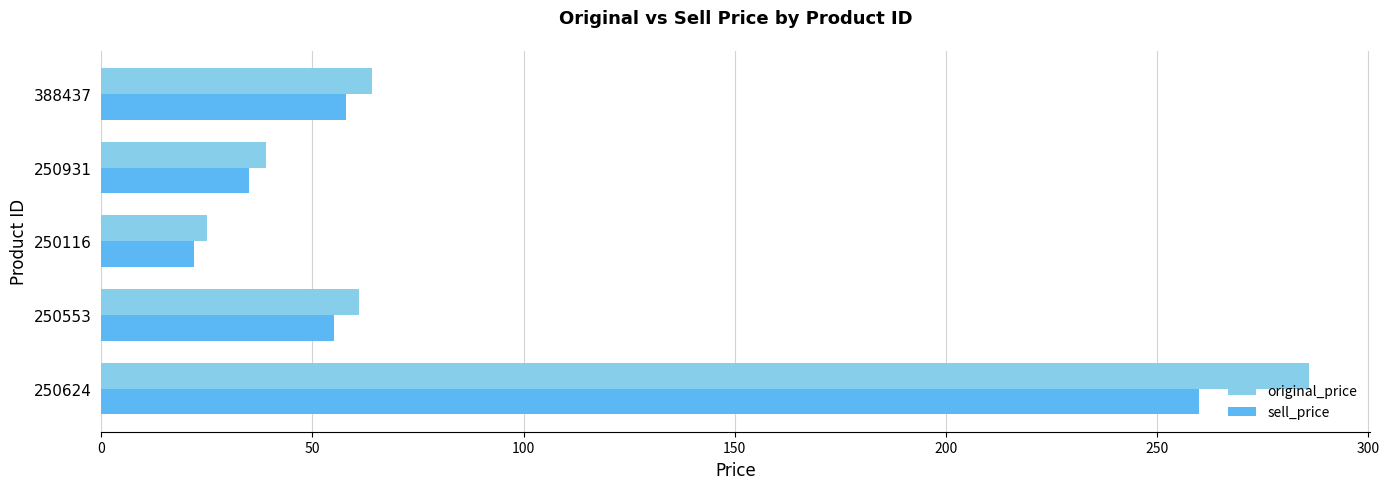

The value of original_price at 250931 is 39. True or false?

True